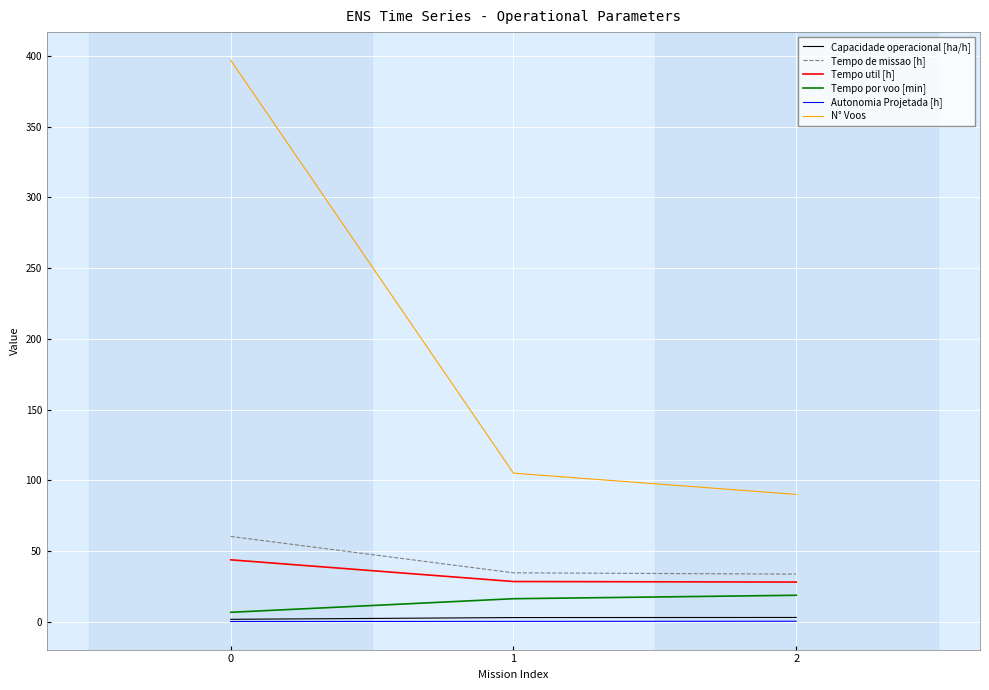

Is it true that Tempo de missao [h] equals 60.3 at 0?

True